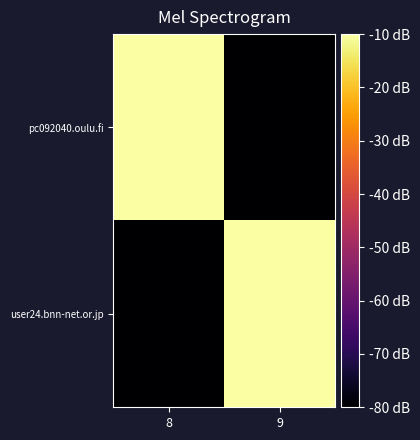

Reading left to right, list all the values displayed in this chart.

pc092040.oulu.fi: 8=0.0	9=-120.0
user24.bnn-net.or.jp: 8=-120.0	9=-0.1